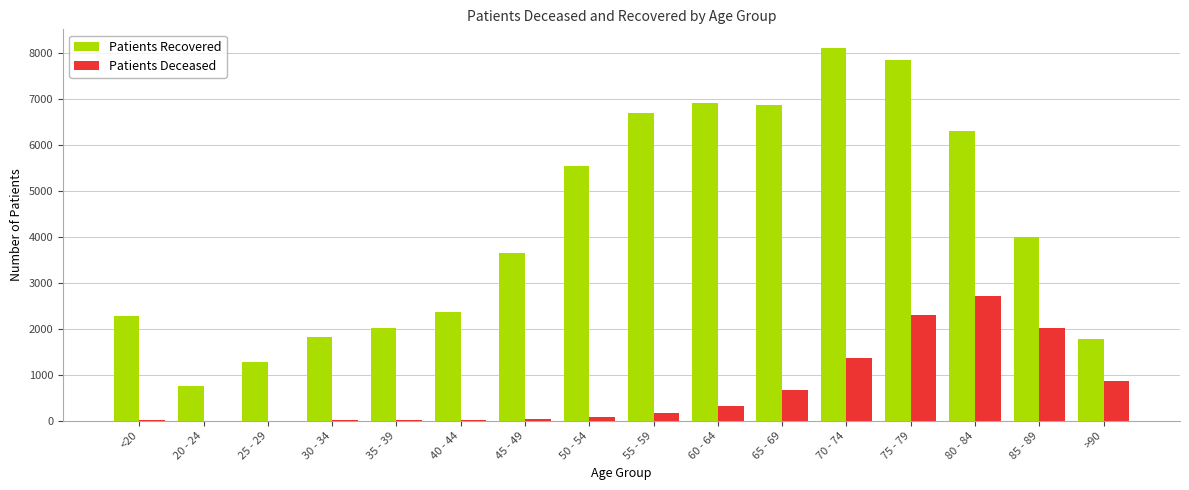

What is the maximum value for Patients Deceased?

2704